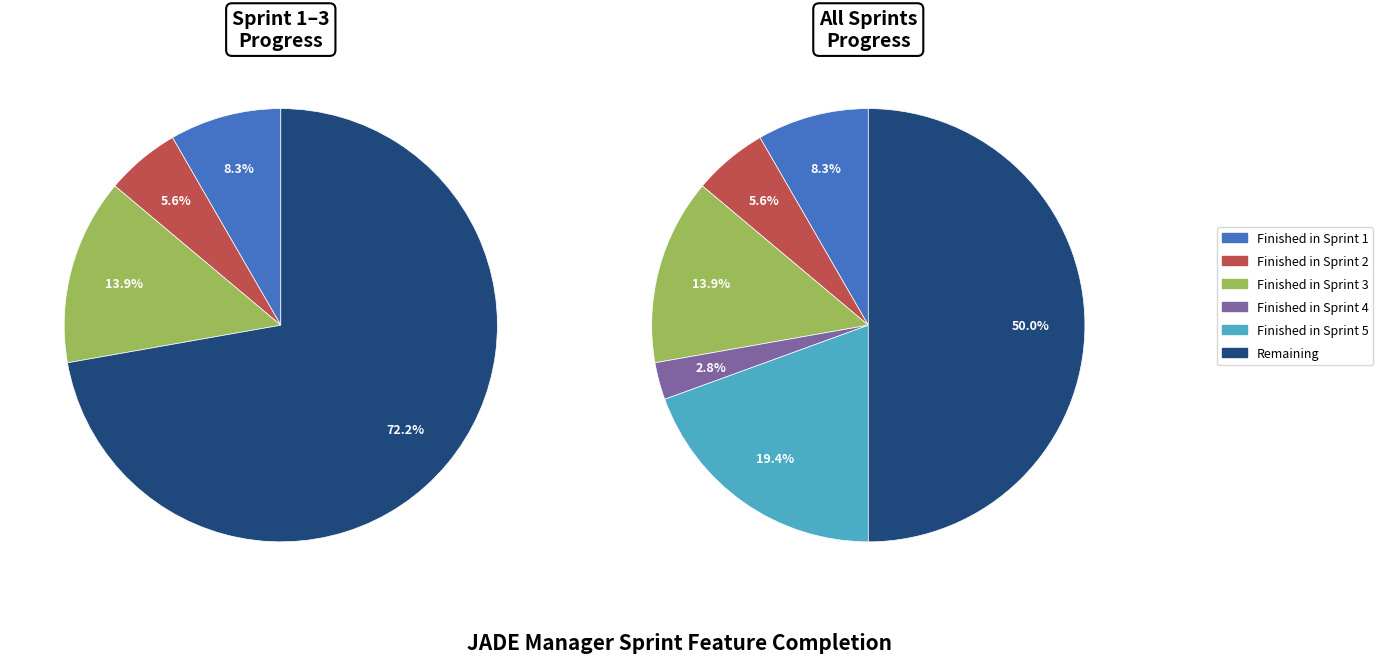

Is the sum of Remaining and Finished in Sprint 5 greater than half?

Yes